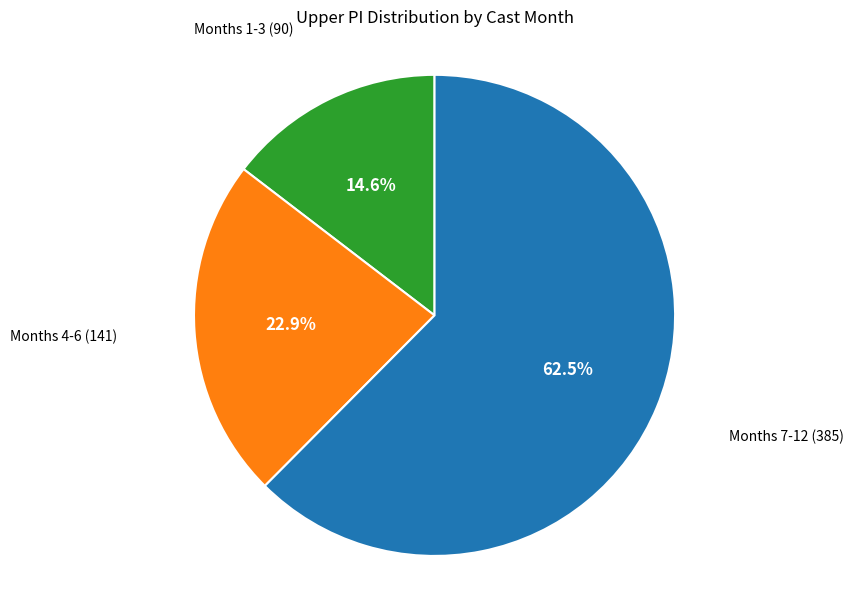

Is there a majority slice in this chart?

Yes